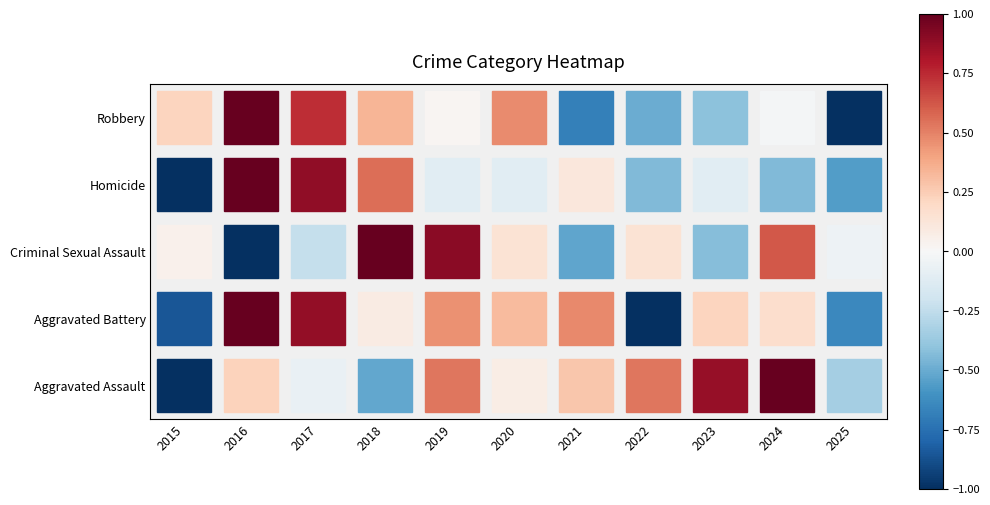

Which category has the highest value across all series?

2024